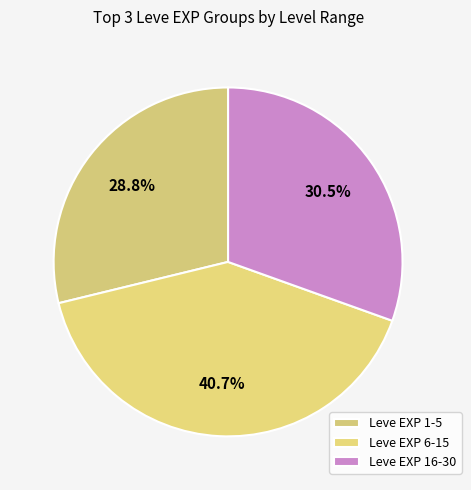

How many segments does this pie chart have?

3